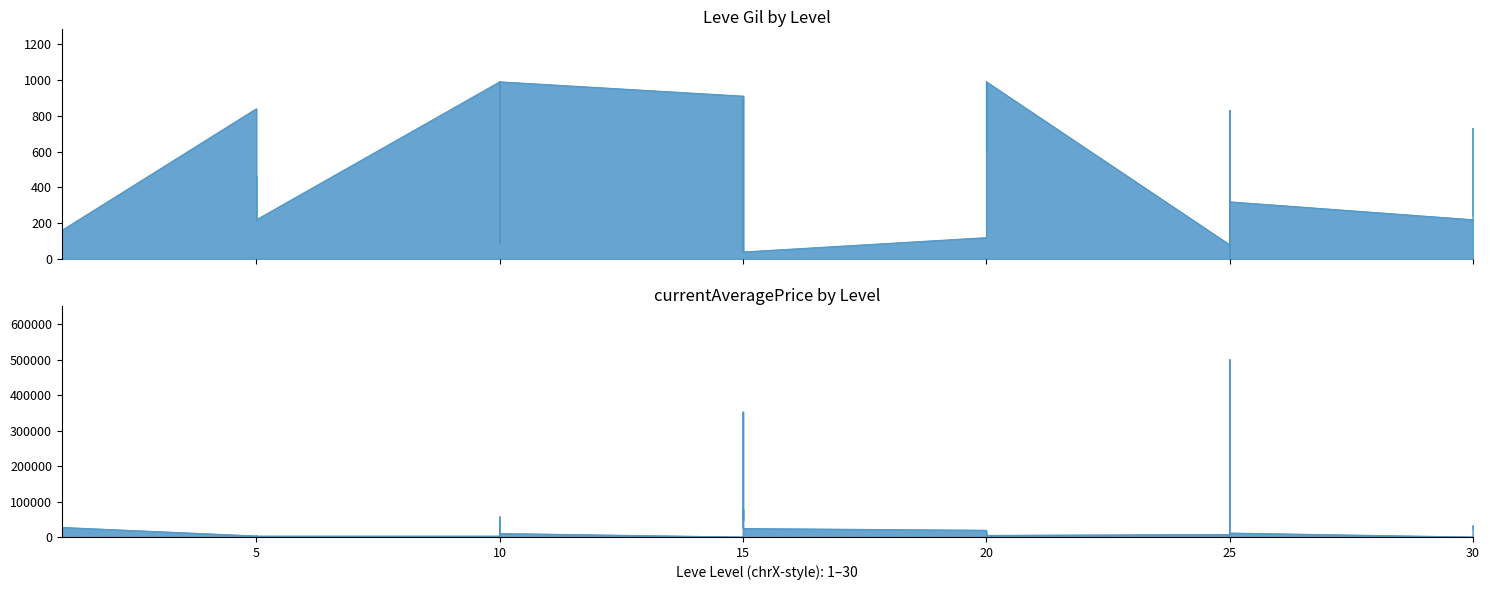

What is the change in value from 5 to 15?

+450